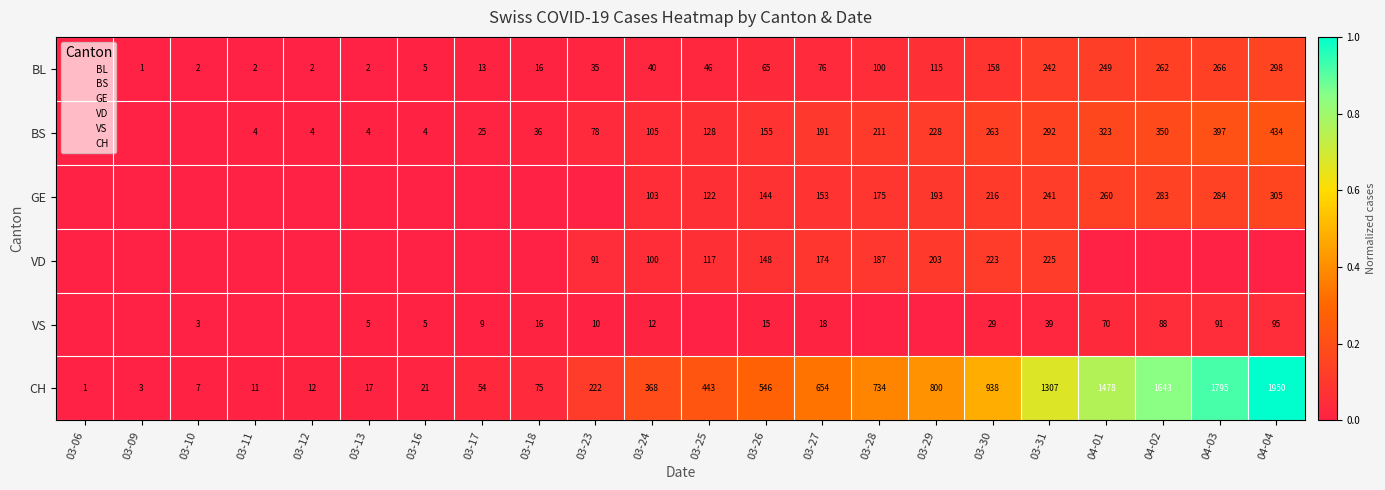

True or false: CH has a value of 0.0 at 03-12.

True